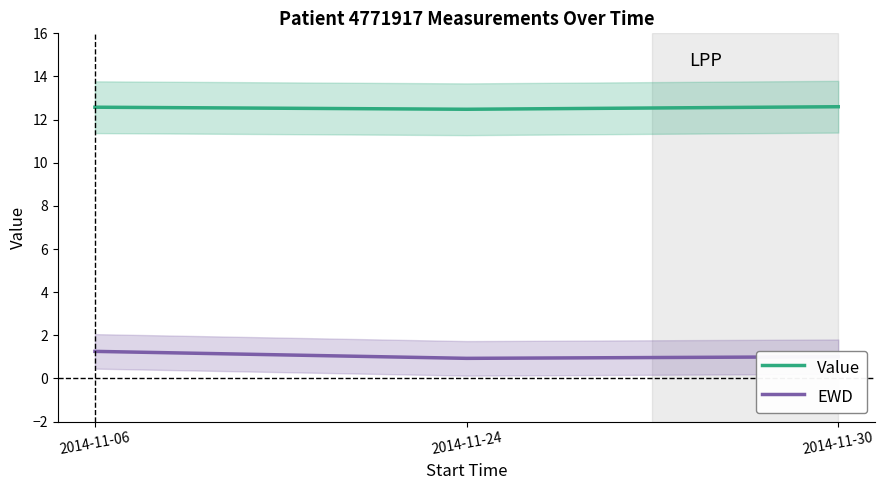

How many data points does each series have?

3